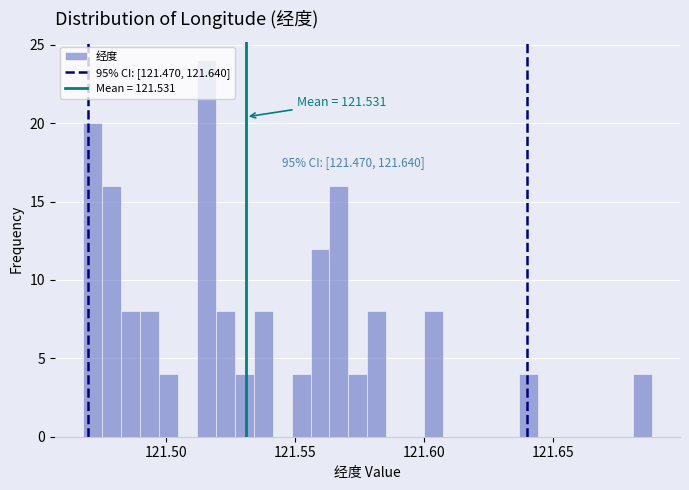

Around what value on the x-axis is the tallest bar? Give the approximate position of its centre, as read against the axis.

121.515